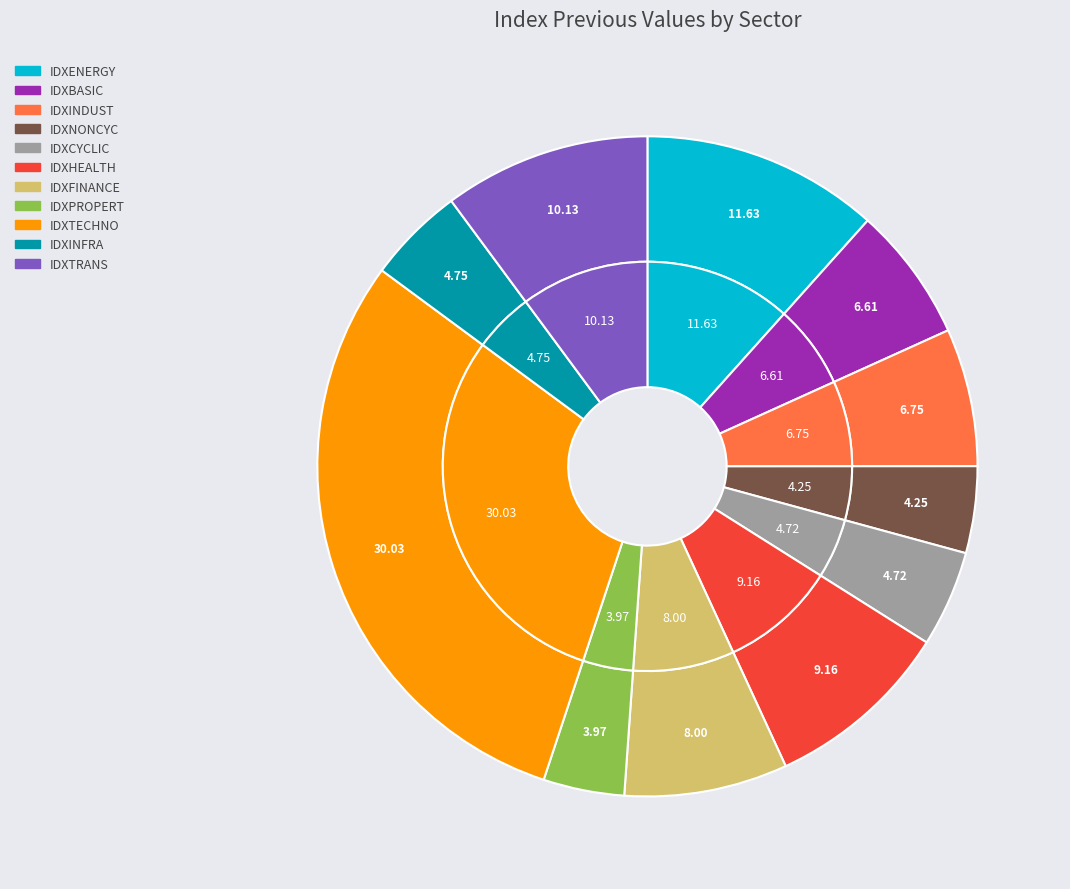

Does any single category account for the majority?

No